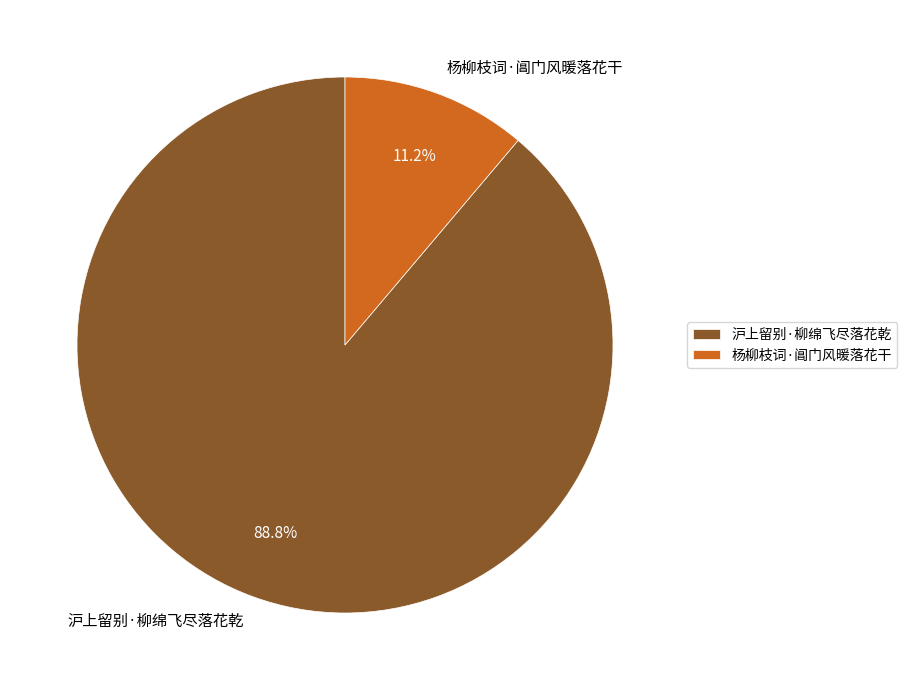

To the nearest percent, what portion does 沪上留别·柳绵飞尽落花乾 represent?

89%